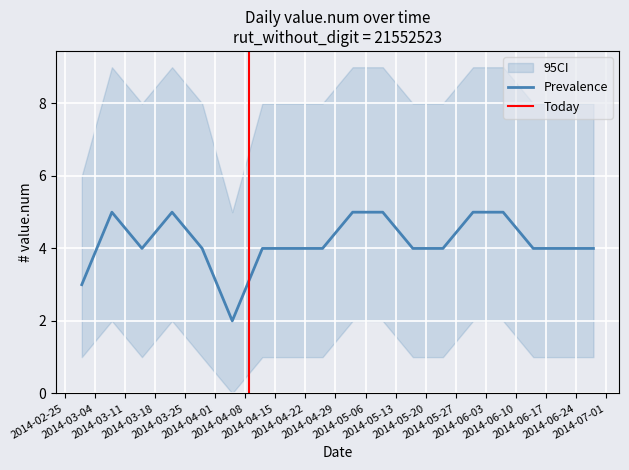

True or false: CI_lower has a value of 1 at 2014-06-07.

False